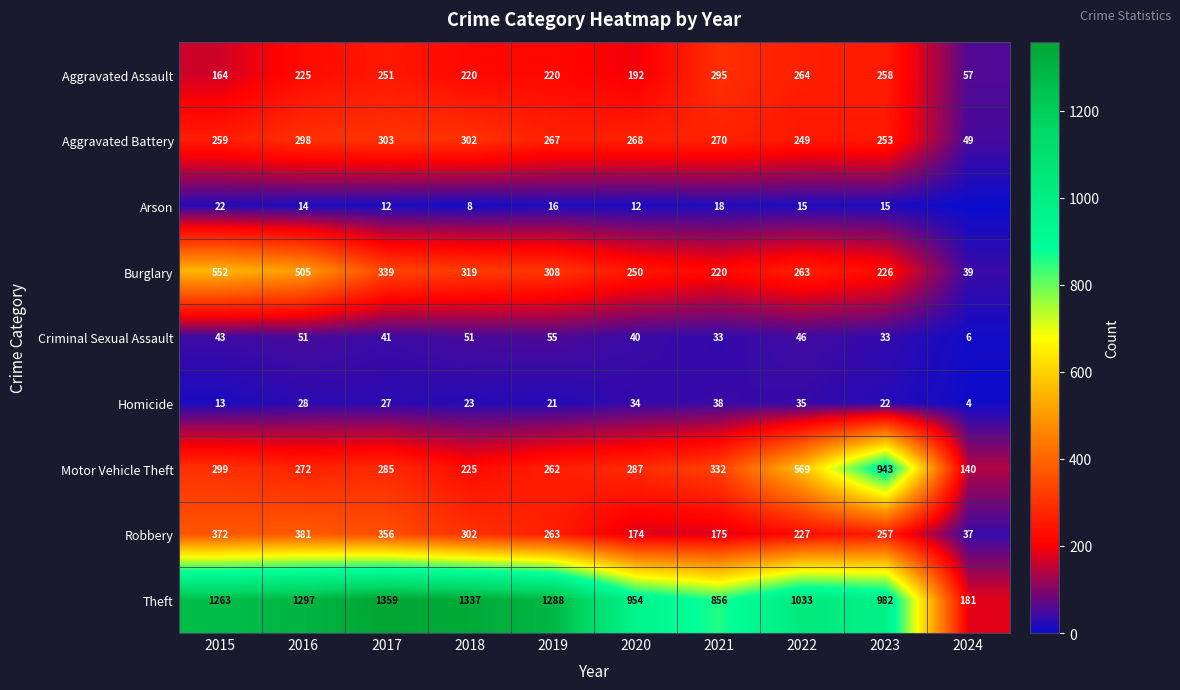

The value of Burglary at 2020 is 407. True or false?

False